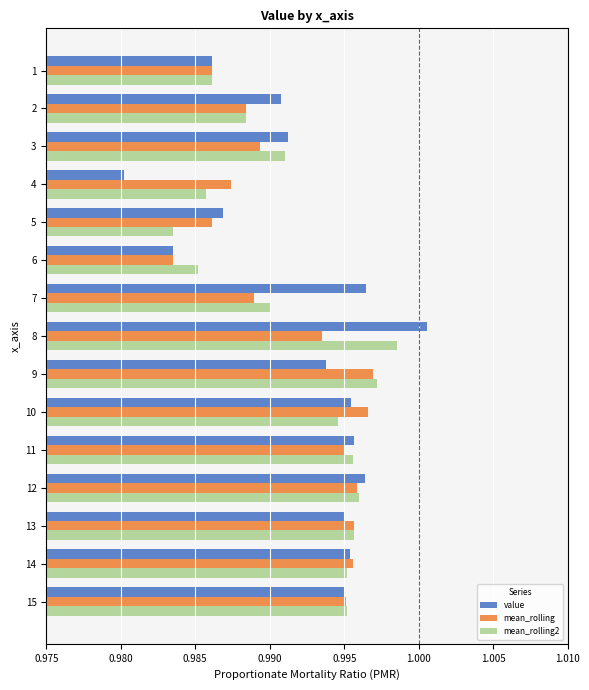

Which category has the lowest value across all series?

4